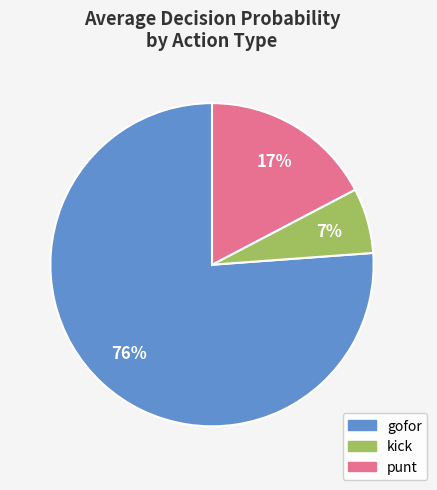

To the nearest percent, what is the average slice percentage?

33%